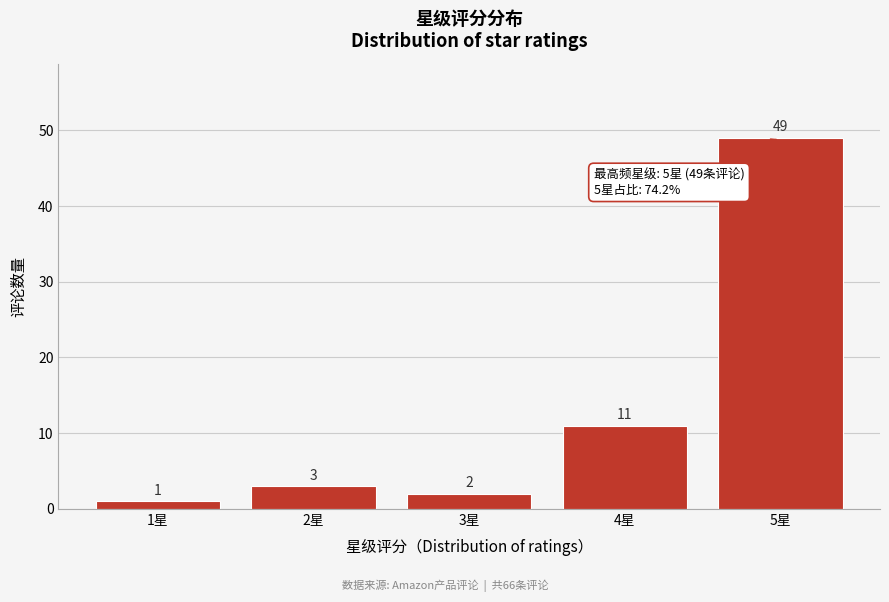

Reading right to left, extract all data points from this chart.

5星=49	4星=11	3星=2	2星=3	1星=1